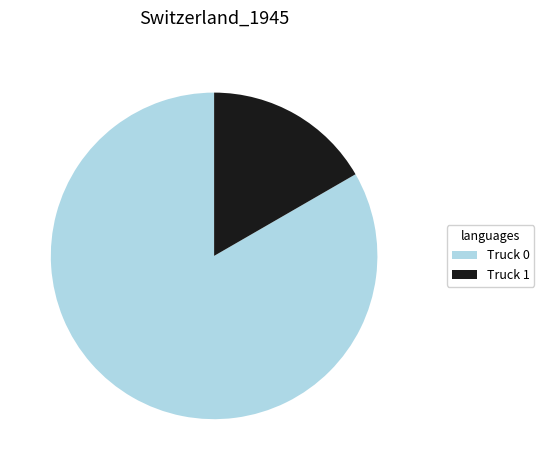

Do Truck 1 and Truck 0 together represent more than half of the pie?

Yes